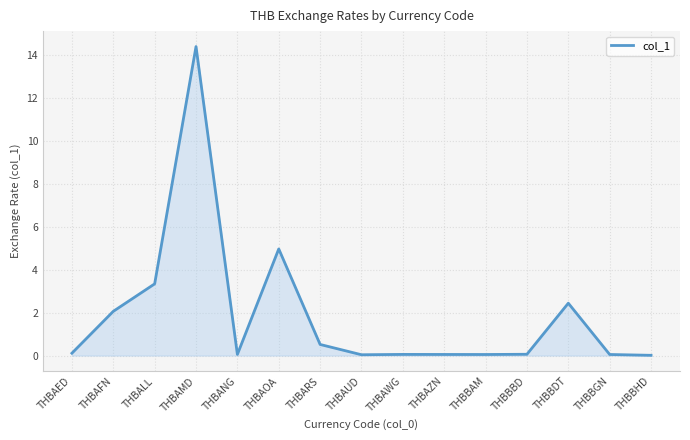

Between THBAFN and THBBHD, which is larger?

THBAFN